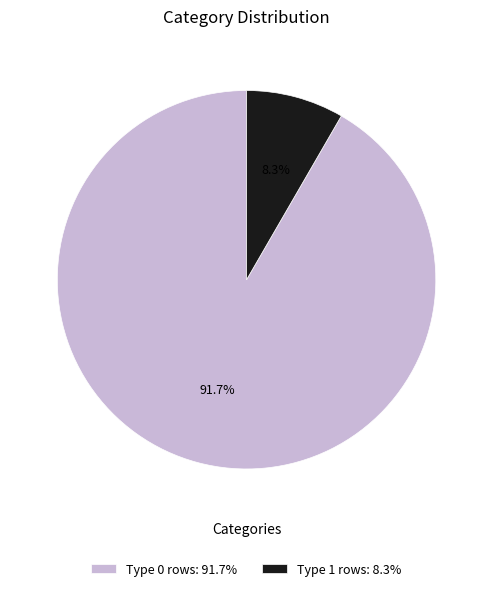

How many segments does this pie chart have?

2